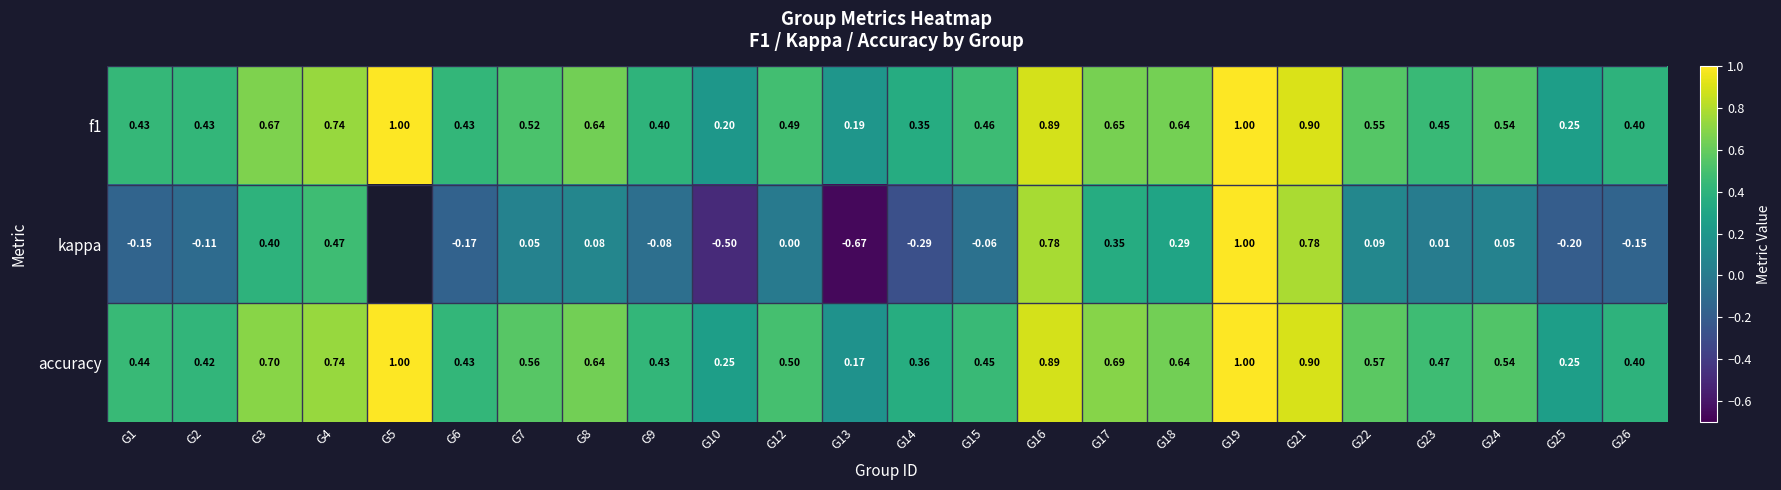

Is it true that accuracy equals 0.5 at G21?

False